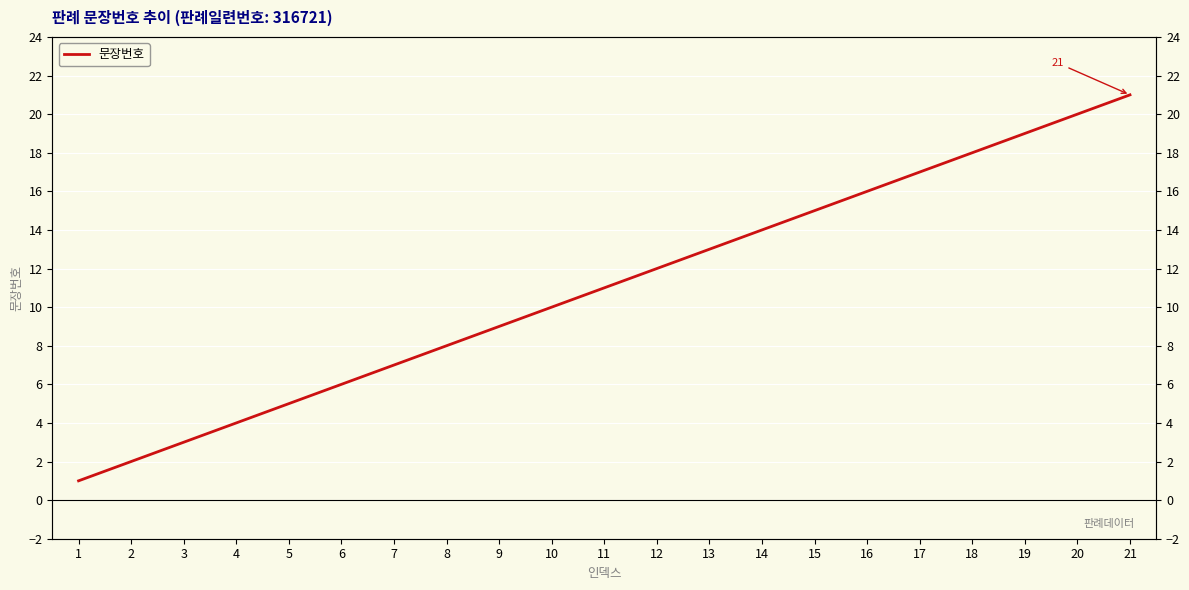

What is the sum of the values at 19 and 15?

34